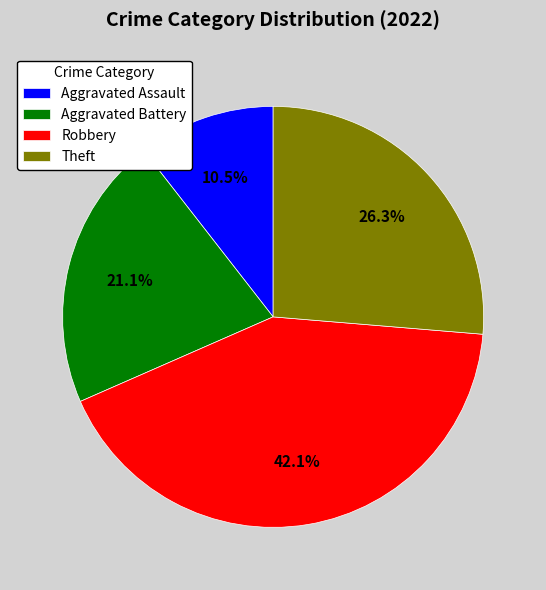

What is the ratio of the value at Aggravated Battery to the value at Theft?

0.8